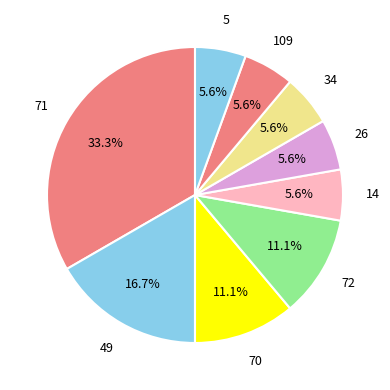

How many segments does this pie chart have?

9